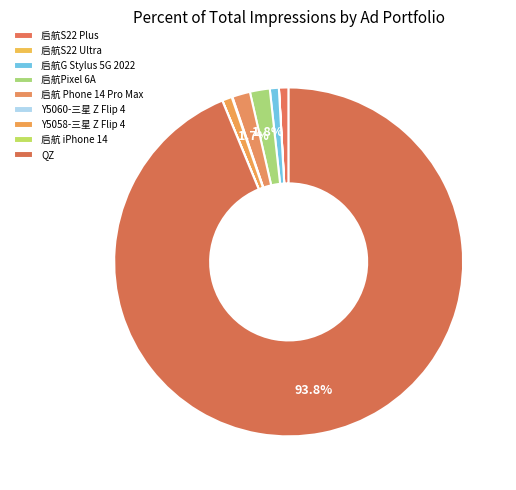

True or false: Y5058-三星 Z Flip 4 accounts for 11% of the total.

False